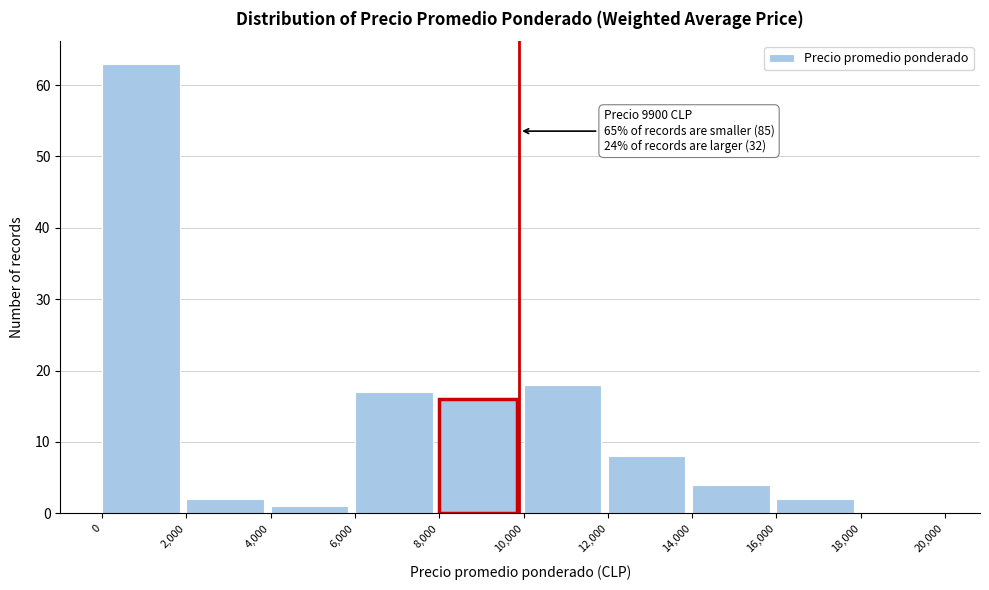

Which range on the x-axis has the tallest bar?

0 to 2,000